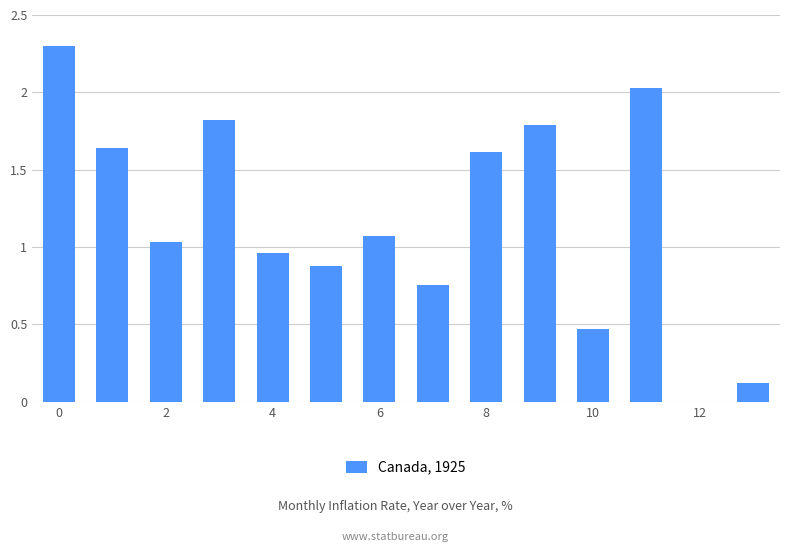

What is the sum of all values?

16.5